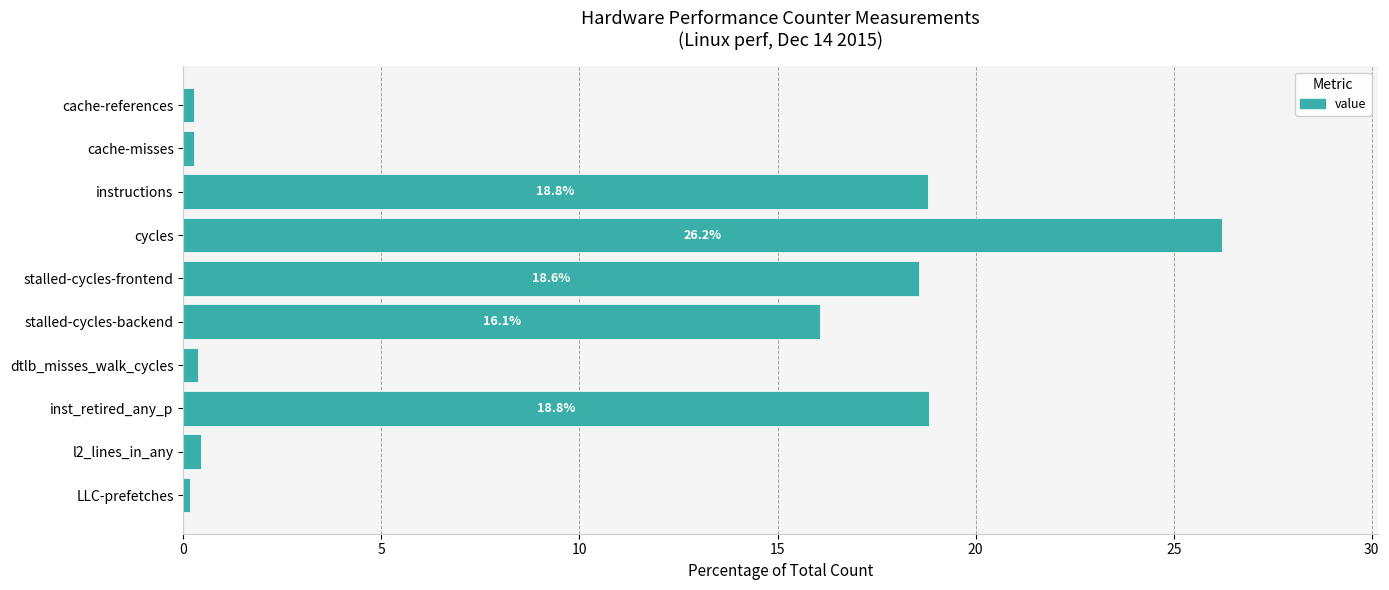

Is it true that the value at stalled-cycles-backend is 9.3?

False